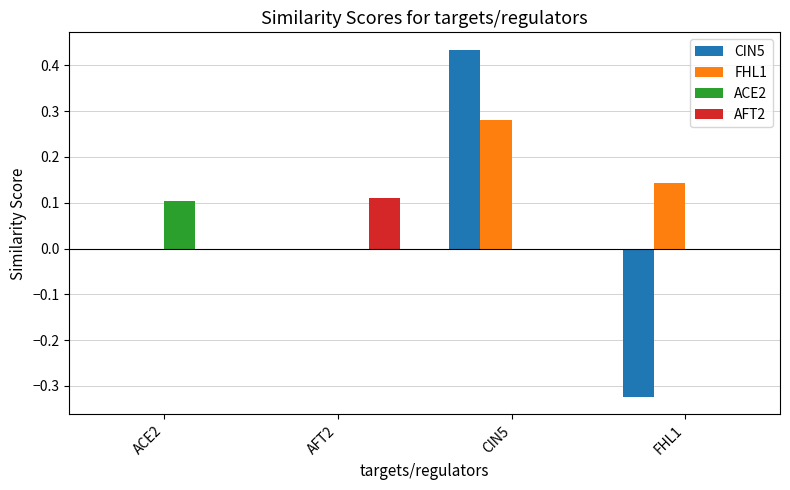

Which category has the highest value across all series?

CIN5